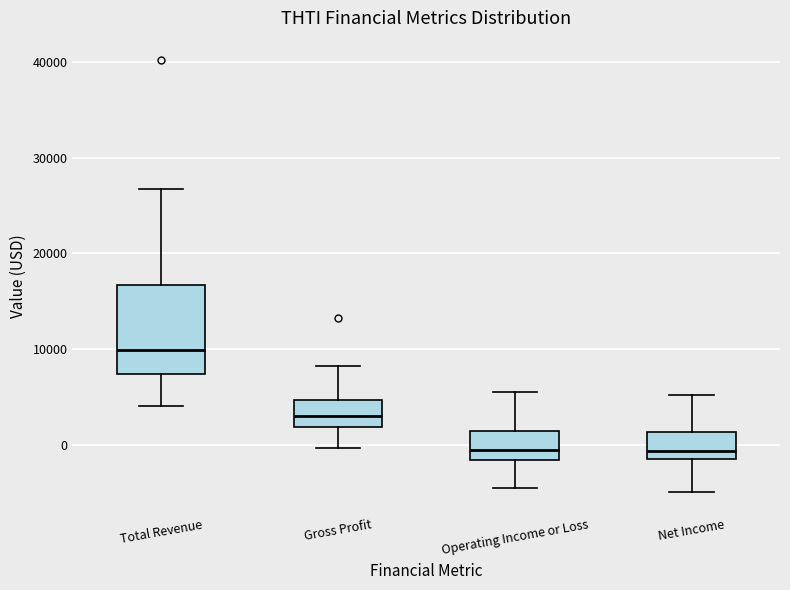

Which box is the tallest, from its lower edge to its upper edge?

Total Revenue